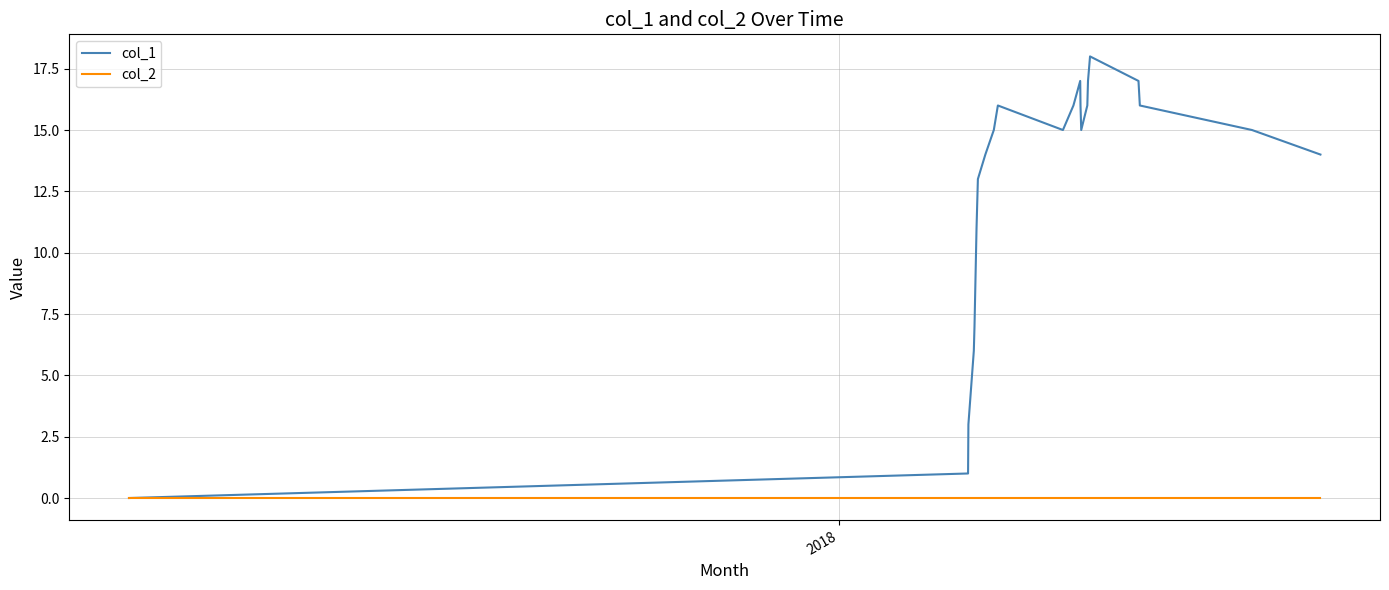

True or false: col_1 has more than 2 points higher than both neighbors.

True